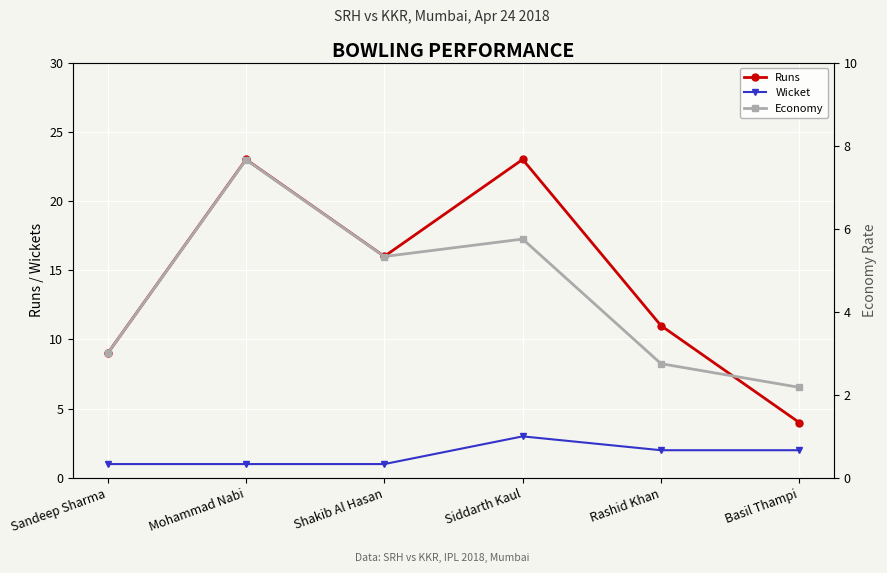

What position from the right is Basil Thampi?

1